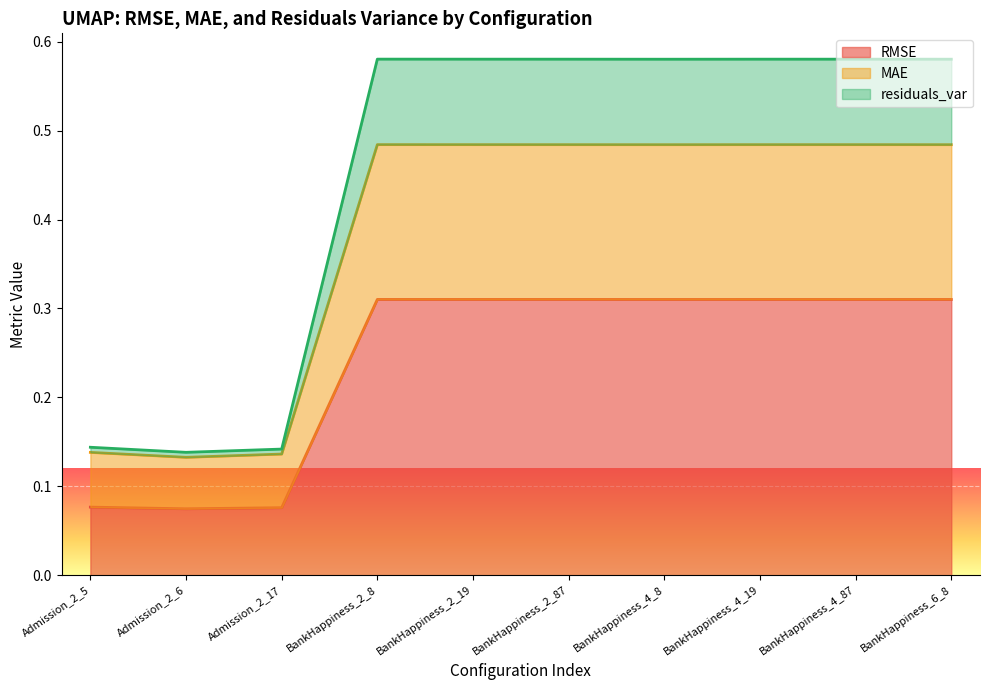

Is it true that MAE equals 0.5 at BankHappiness_4_19?

True